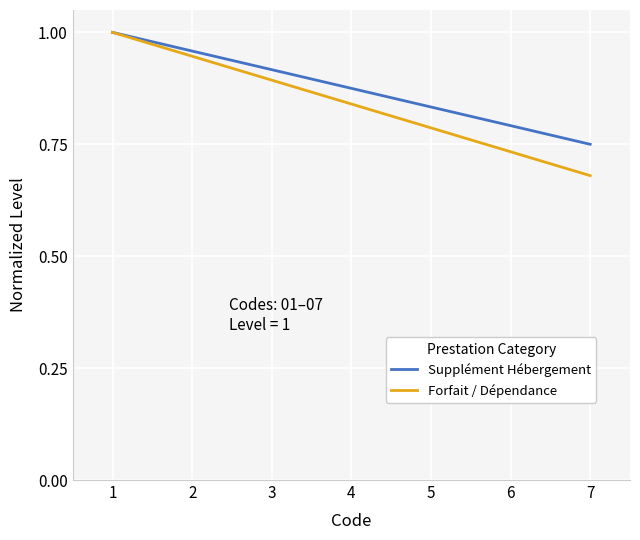

List the labels in order of Supplément Hébergement value, largest first.

1, 2, 3, 4, 5, 6, 7